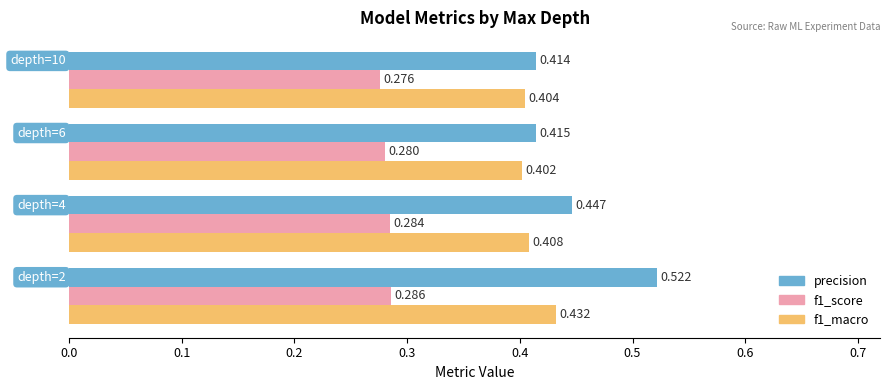

Which series has the widest spread of values?

precision